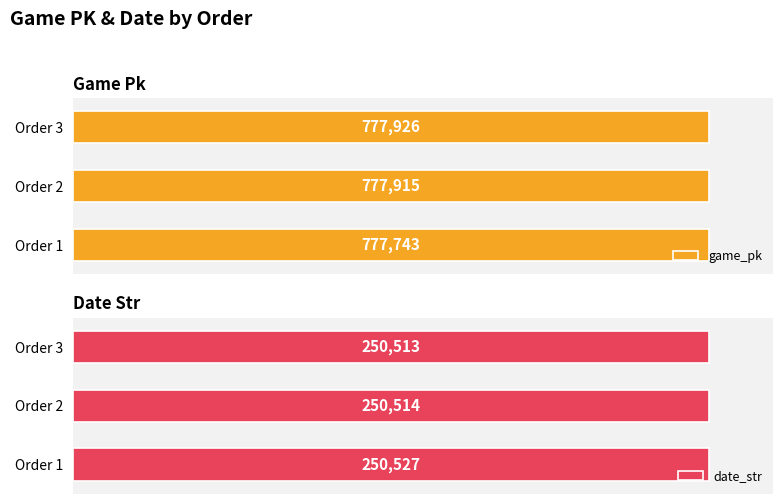

At how many categories does at least one series exceed 299737?

3